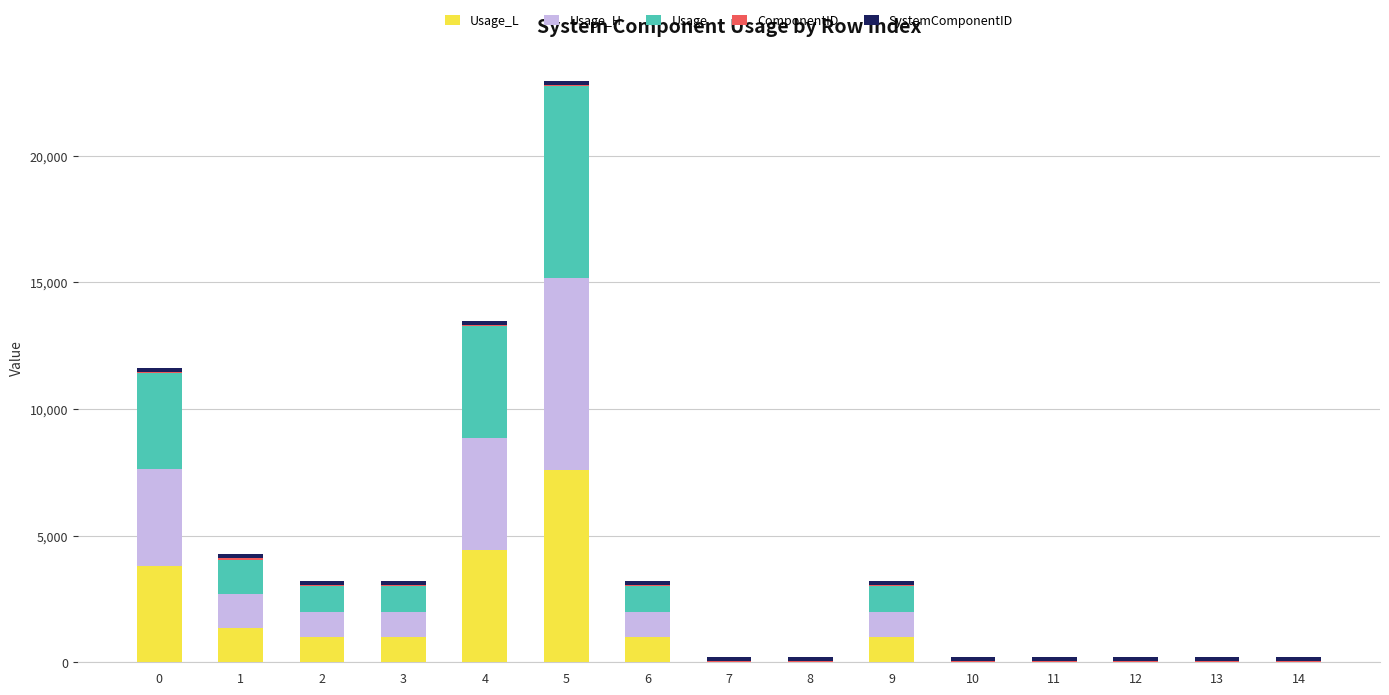

What is the total value across all series at 8?

214.0